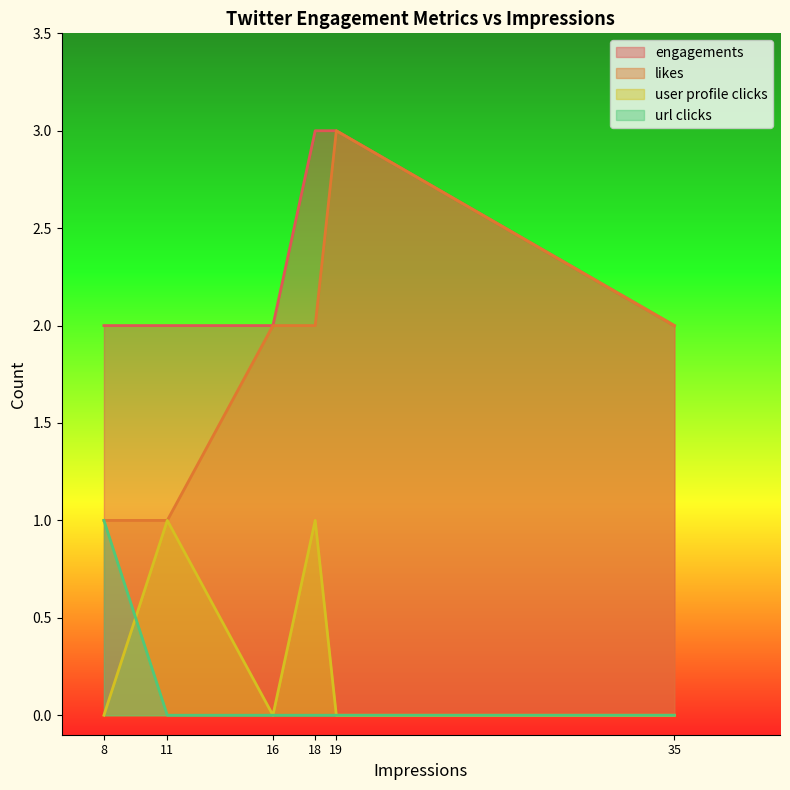

Which has a higher value, 8 or 18?

18